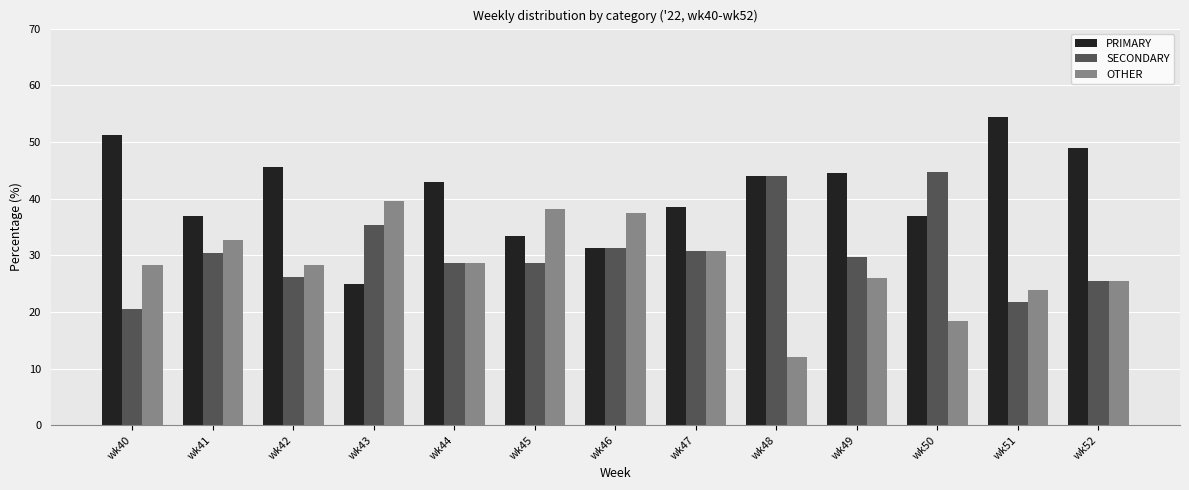

What is the total value across all series at wk40?

100.0